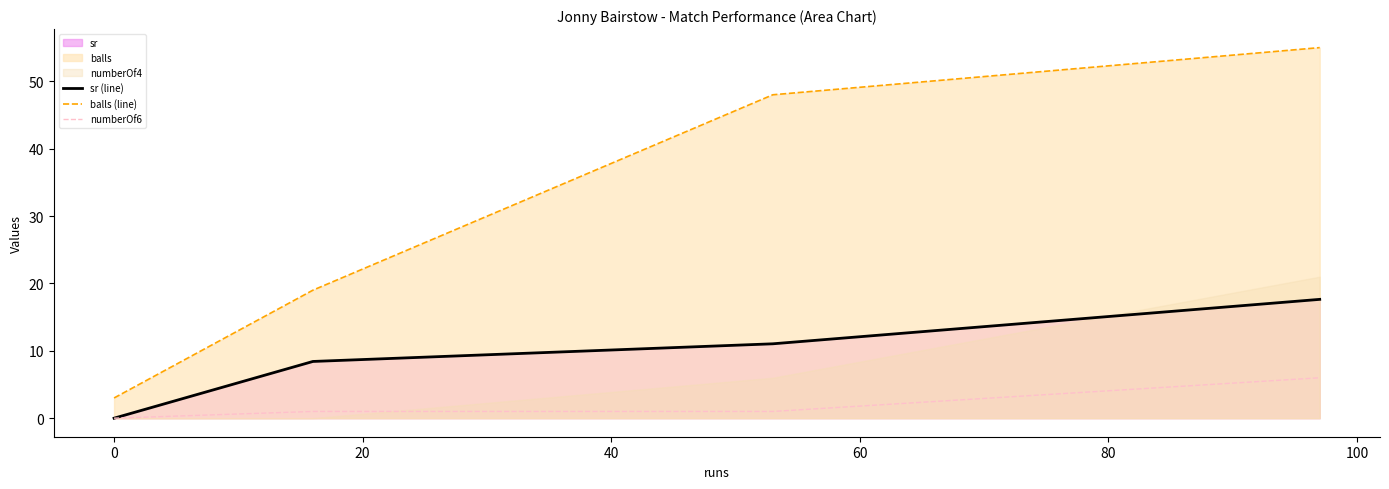

Count the numberOf6 values in the range 1 to 6.

3